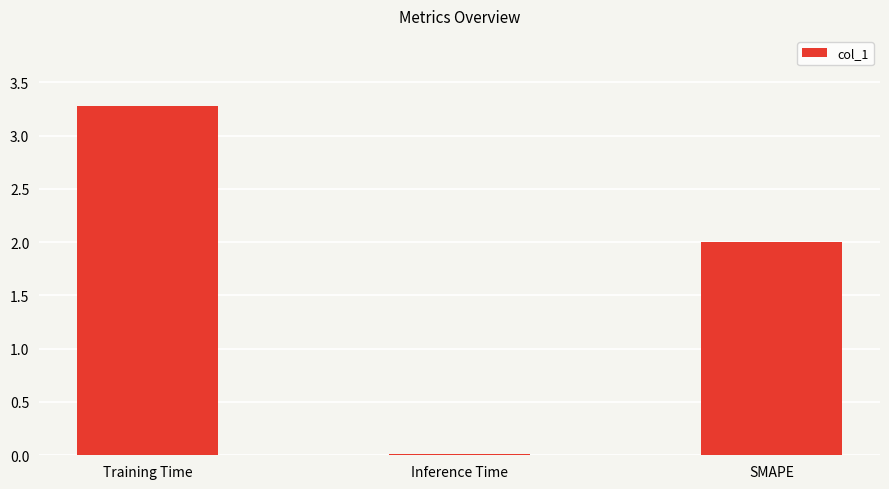

What value does the data have at SMAPE?

2.0